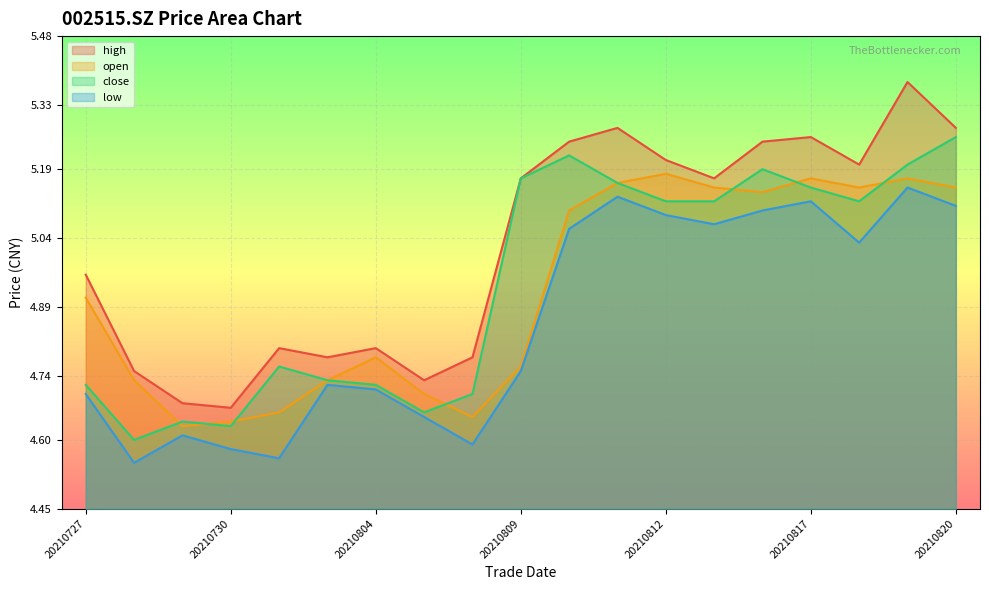

True or false: high and low intersect in this chart.

False